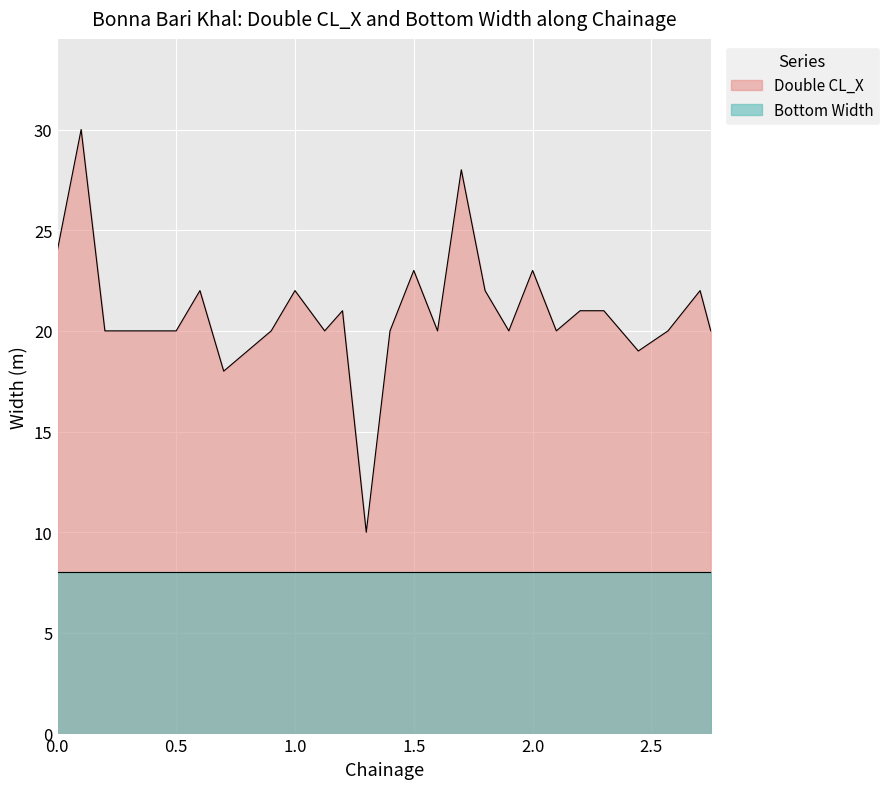

What is the value of the Double CL_X point at the 19th from the left?

22.0